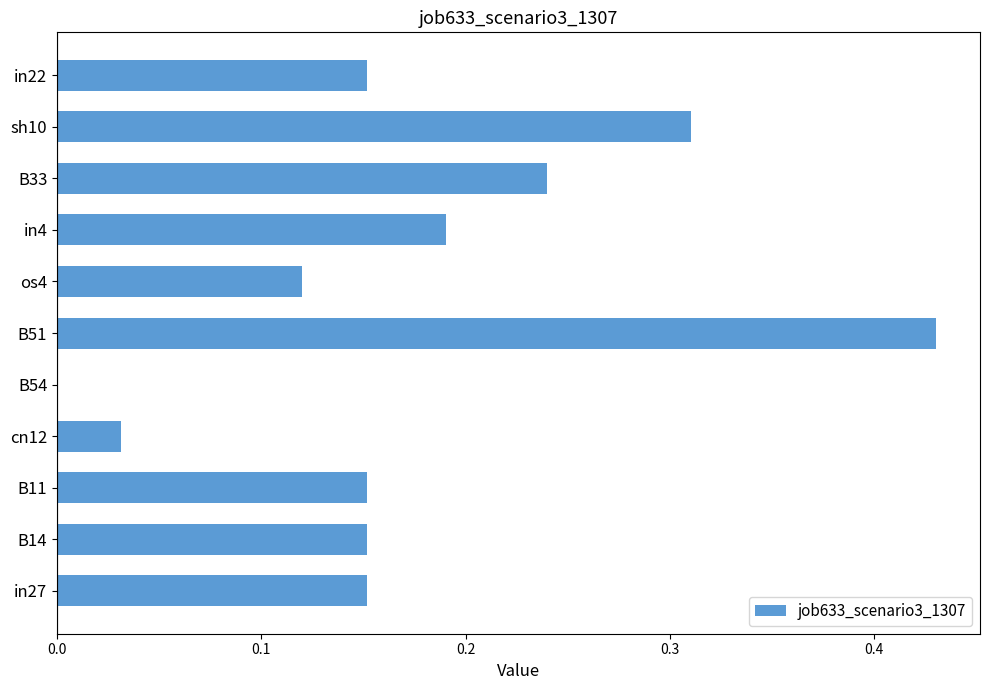

Which label corresponds to the largest value in the chart?

B51